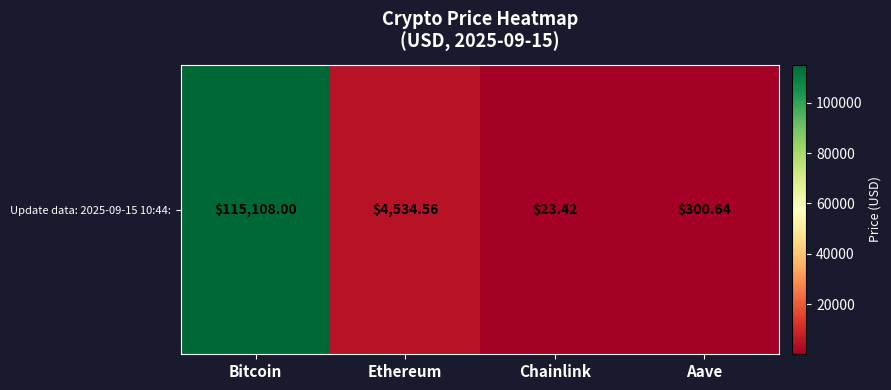

What is the sum of the values at Chainlink and Bitcoin?

115131.4